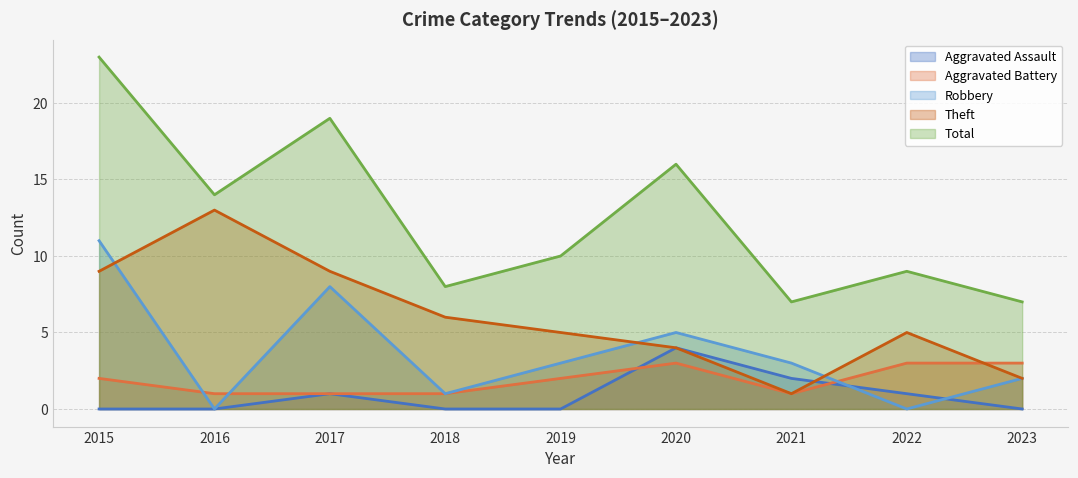

What is the average value of the Robbery series?

4